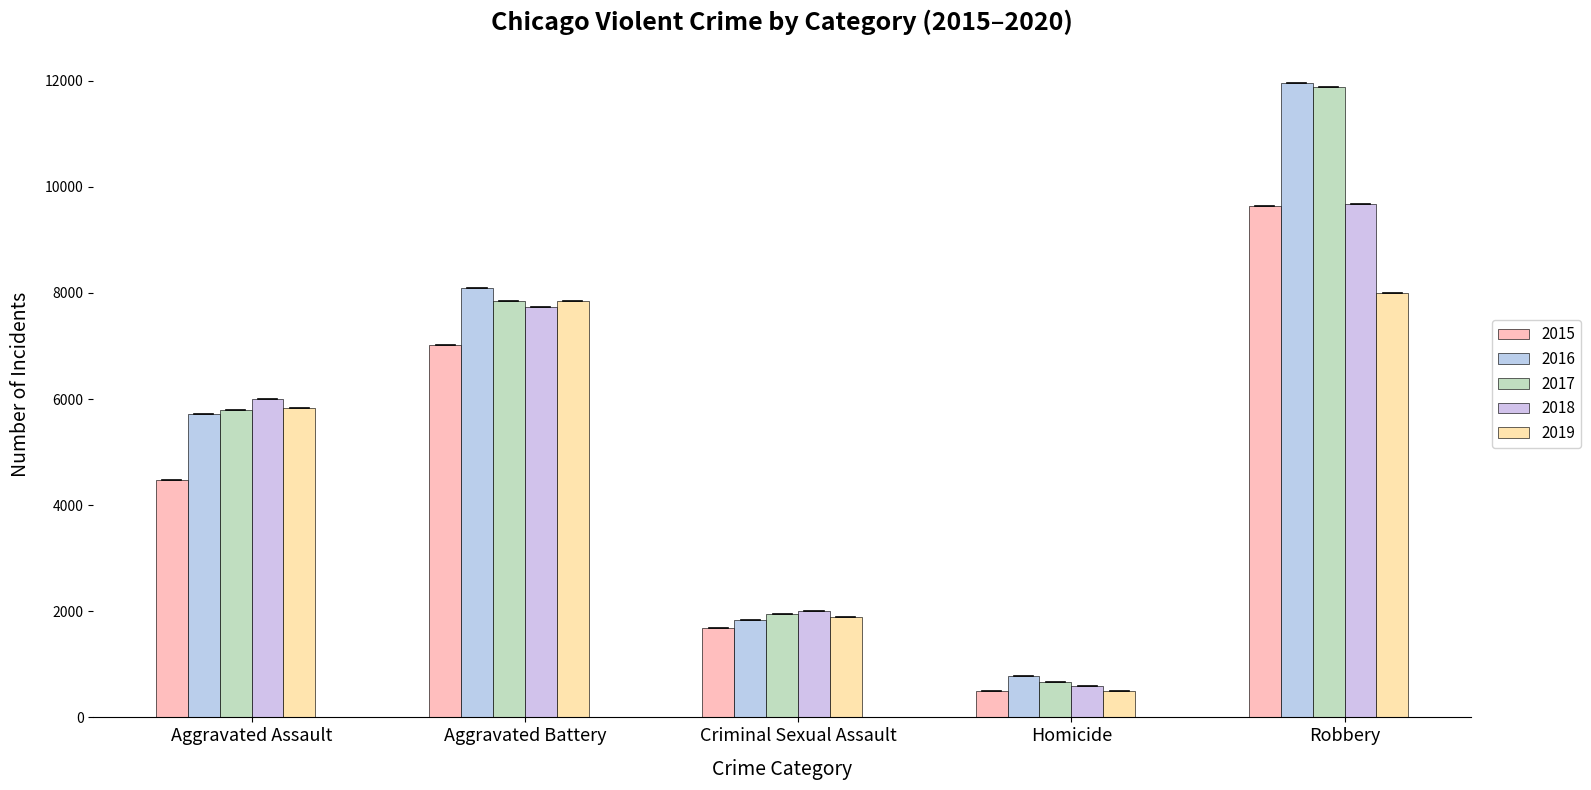

Is the value of 2018 at Homicide greater than the value of 2015 at Aggravated Battery?

No